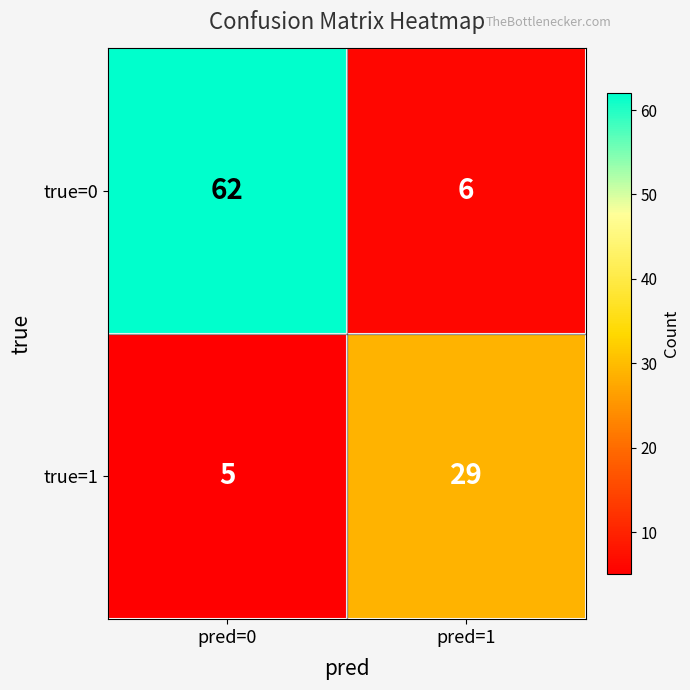

At how many categories does at least one series exceed 15?

2